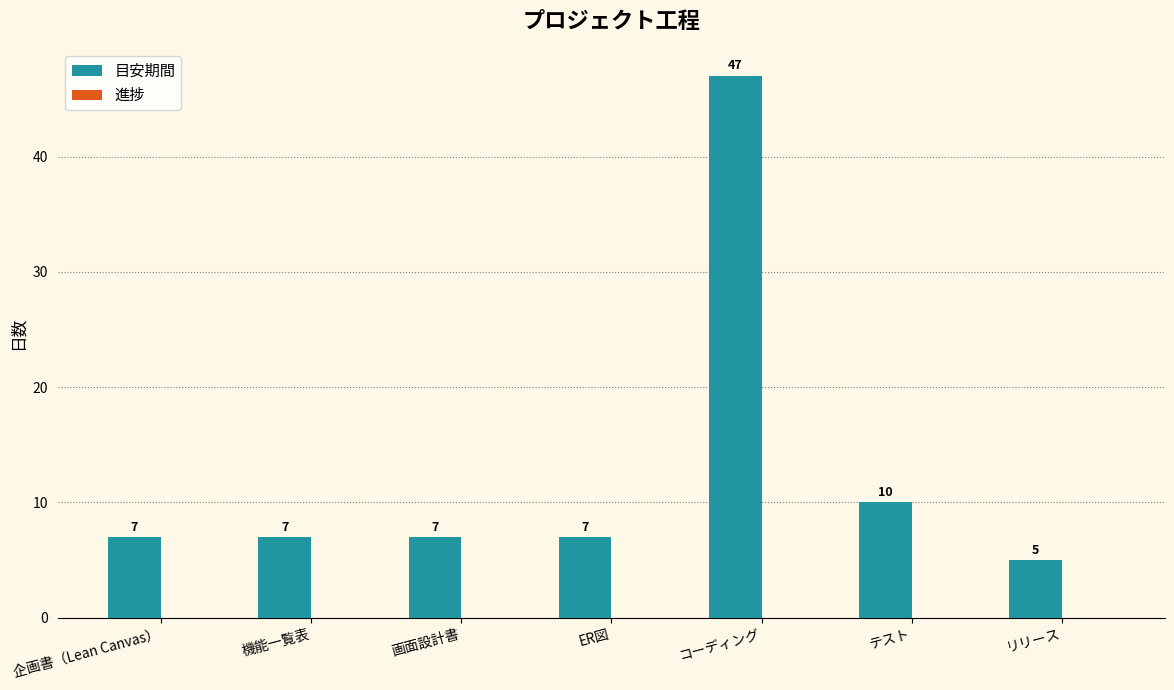

What is the sum of all values?

90